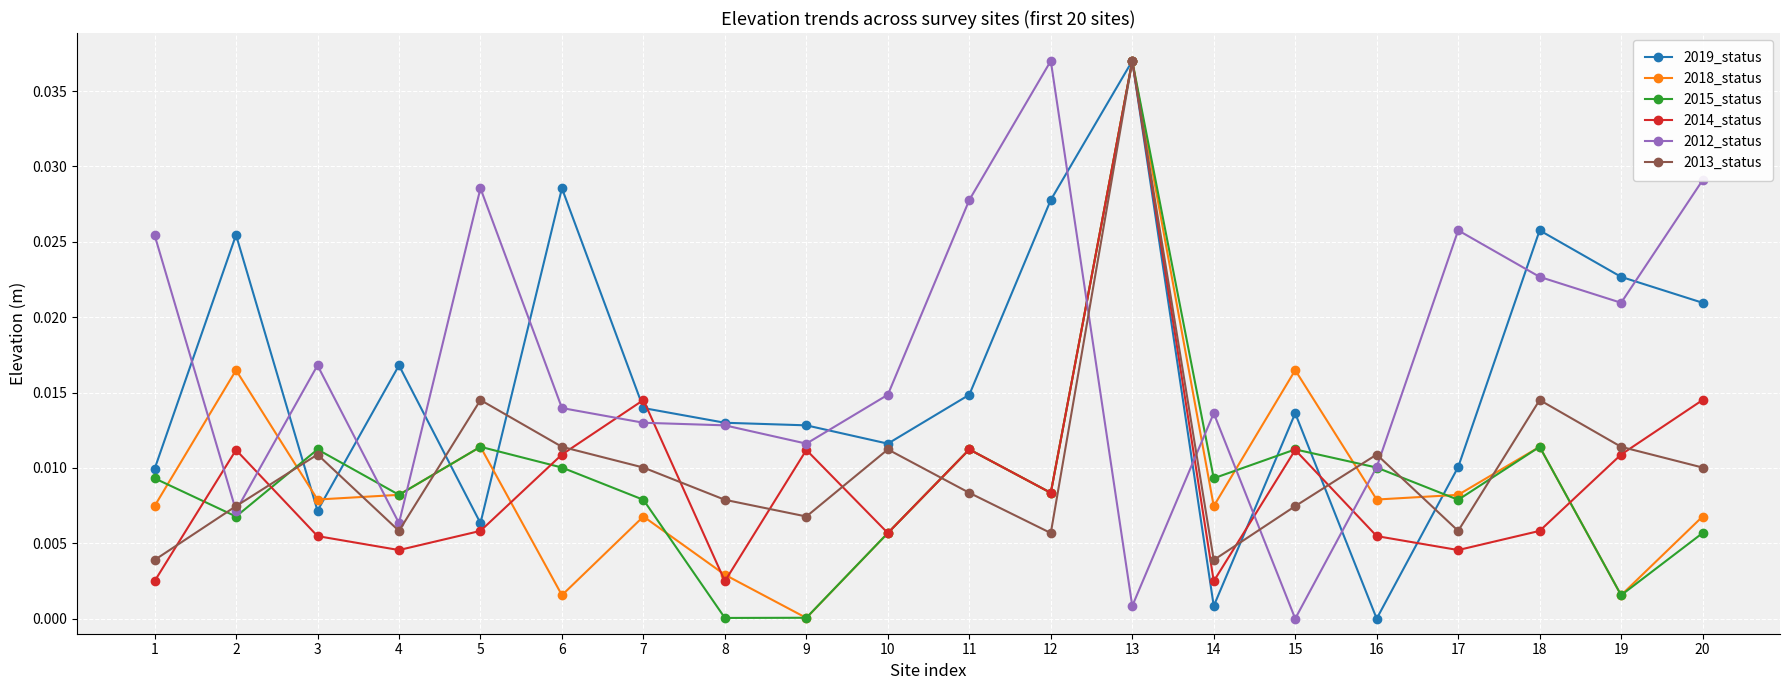

In 2014_status, how many points are higher than both neighbors (excluding endpoints)?

6